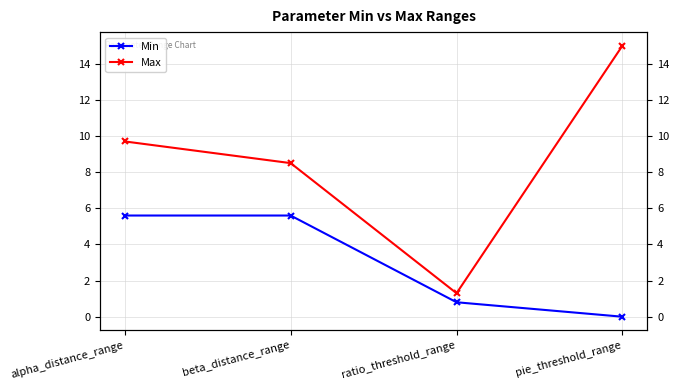

Is it true that Min equals 0.2 at ratio_threshold_range?

False